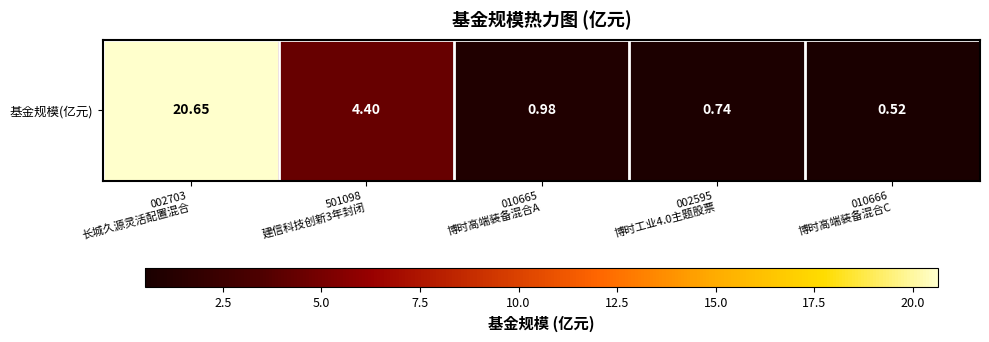

How many series are shown in this chart?

1